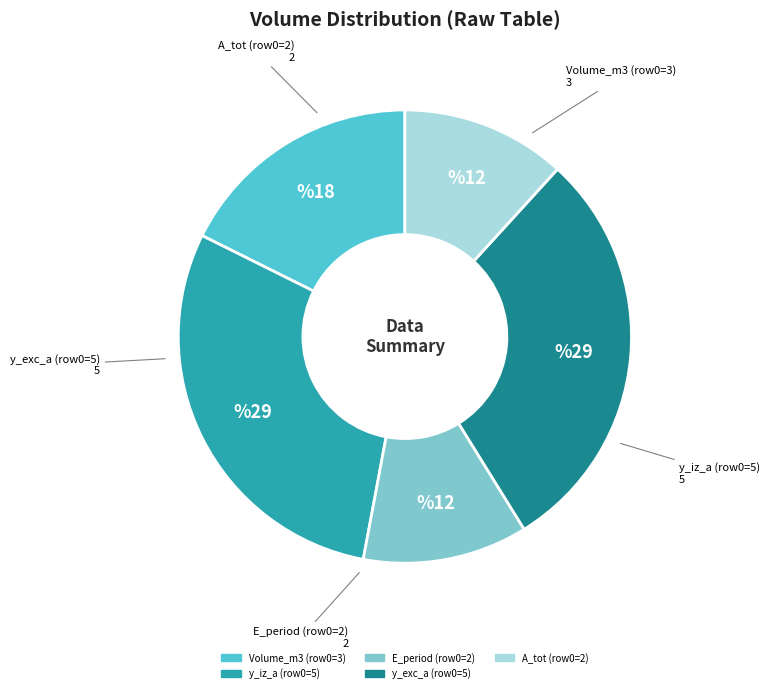

Is there a majority slice in this chart?

No